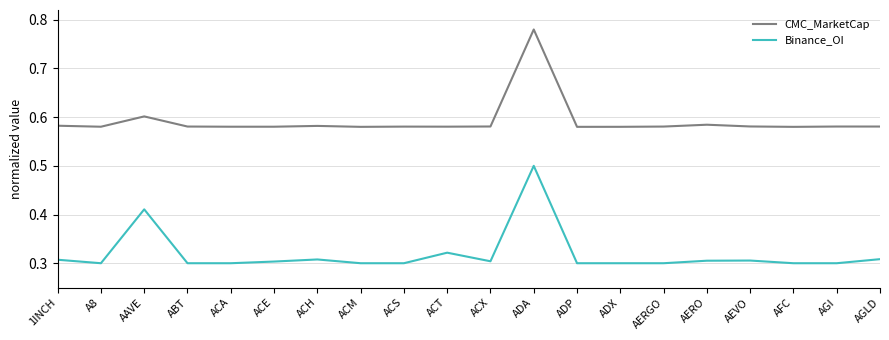

What is the total value across all series at AAVE?

1.0